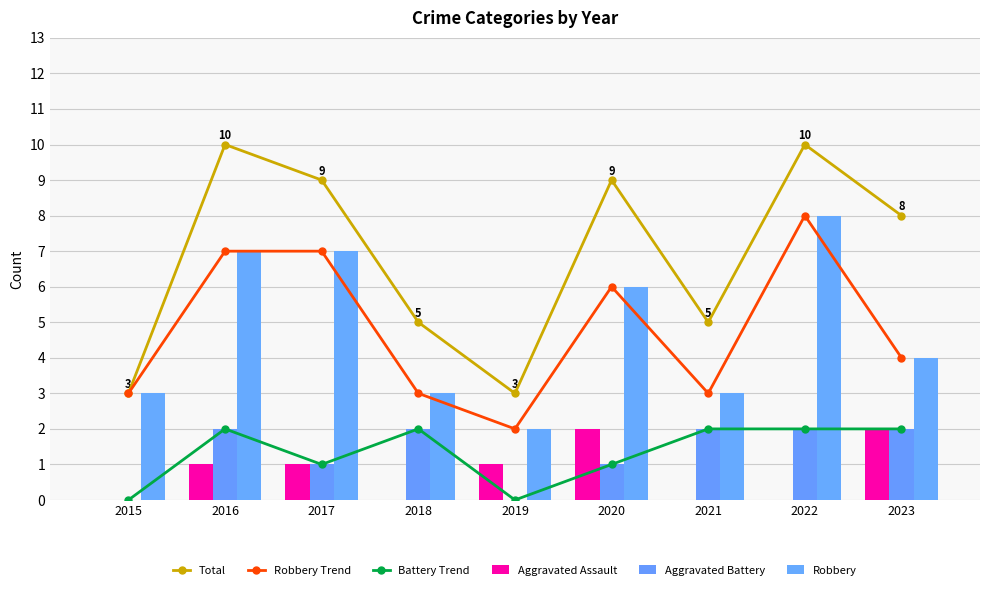

True or false: Battery Trend has a value of 0 at 2015.

True